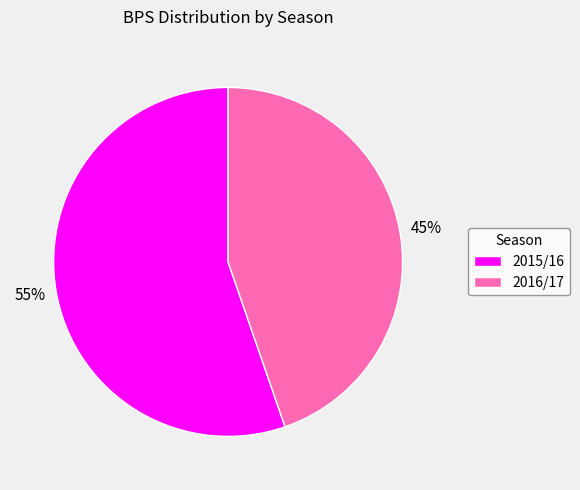

Is the sum of 2015/16 and 2016/17 greater than half?

Yes